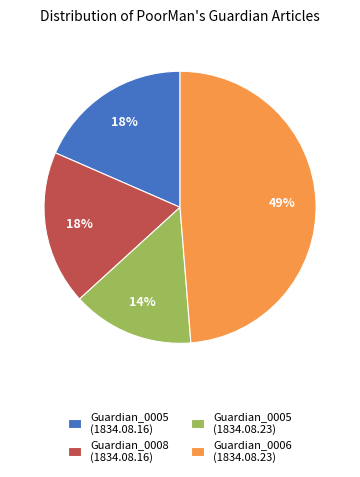

Does any single category account for the majority?

No